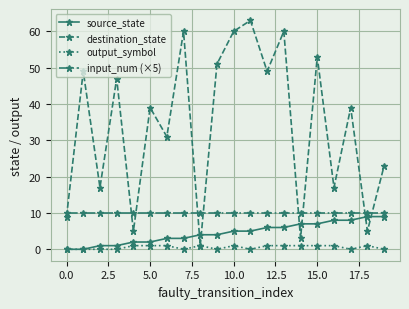

How many source_state values are between 2 and 7?

12